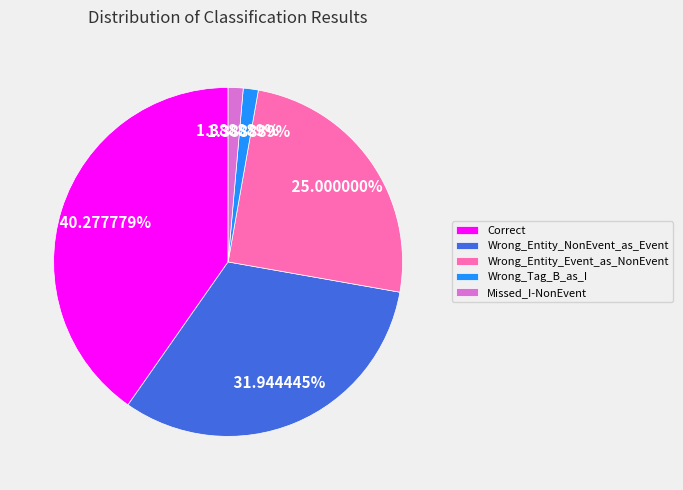

How many segments does this pie chart have?

5